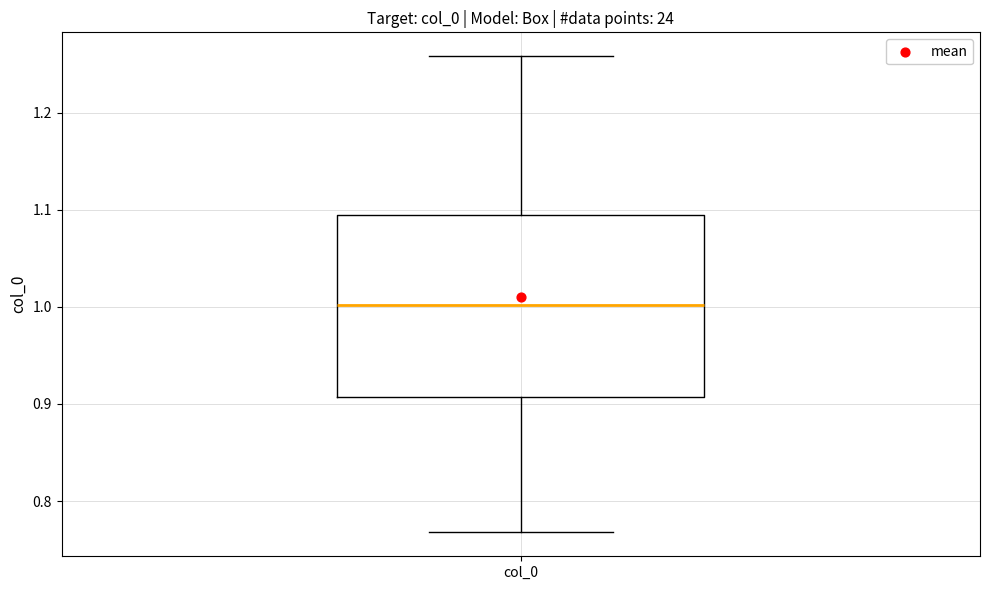

Where does the lower whisker of the box for col_0 end on the y-axis? The values are not printed on the chart, so give them approximately, as read against the axis.

0.77